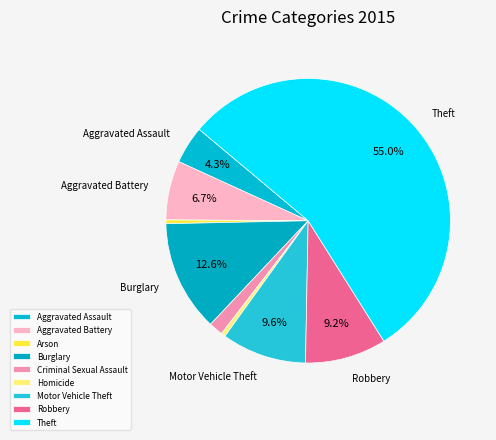

How many segments does this pie chart have?

9